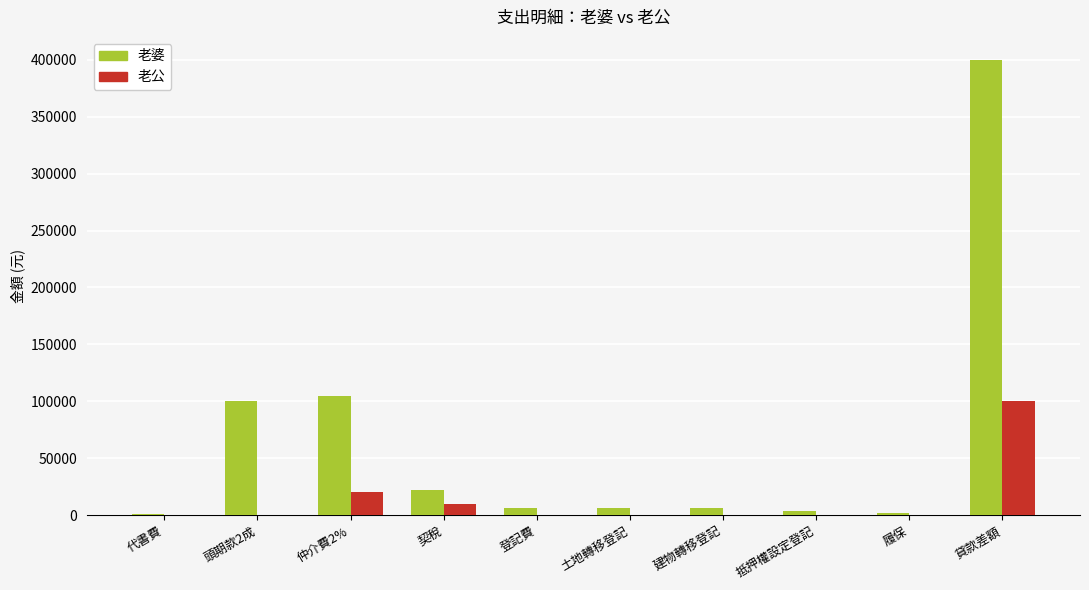

What is the sum of all 老婆 values?

652575